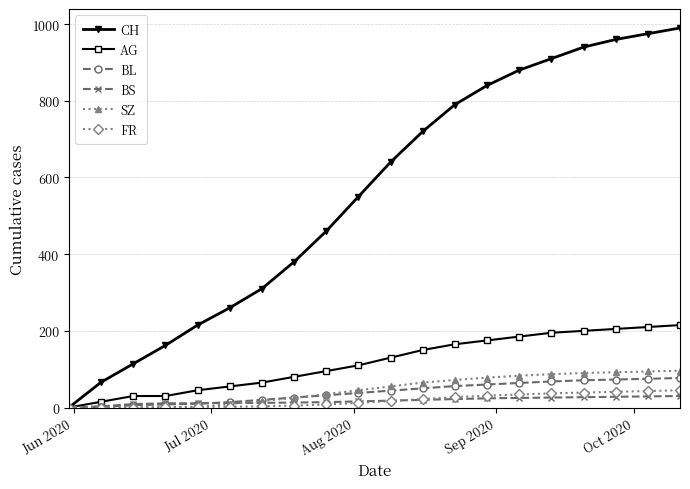

Which series has the largest range (max minus min)?

CH